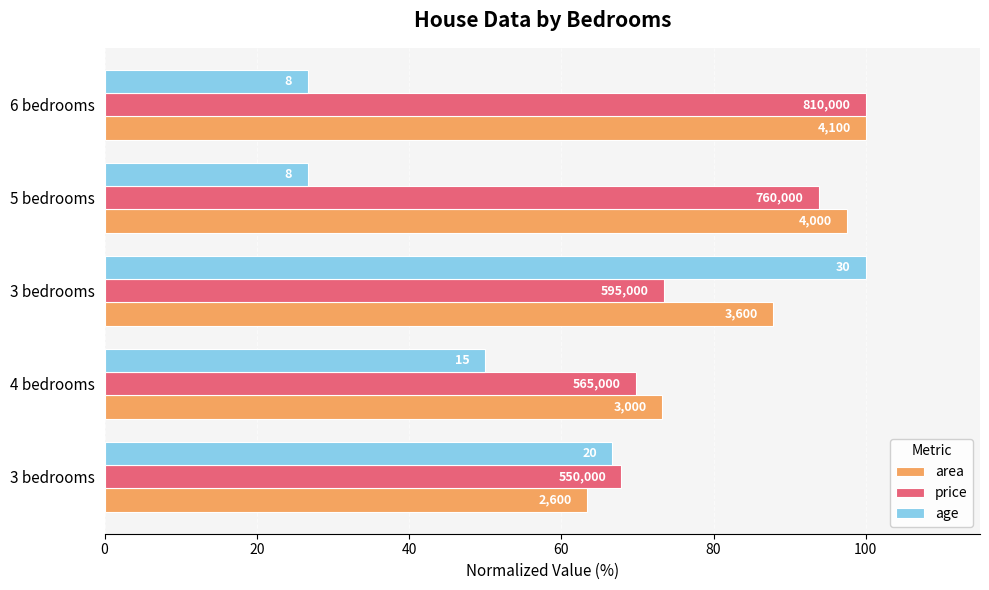

Which series has the largest range (max minus min)?

age